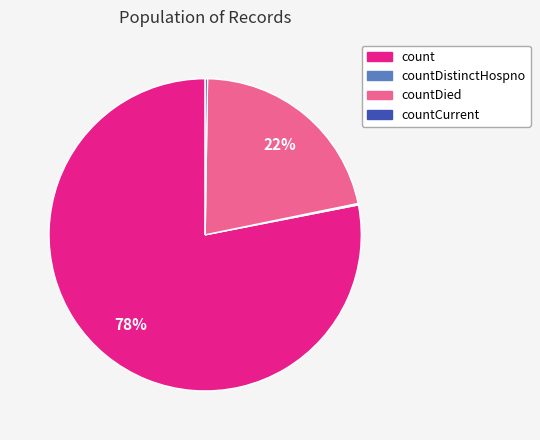

To the nearest percent, what is the difference between the largest and smallest slice percentages?

78%